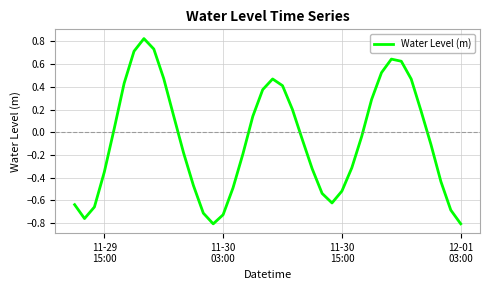

What is the difference between the maximum and minimum values?

1.6